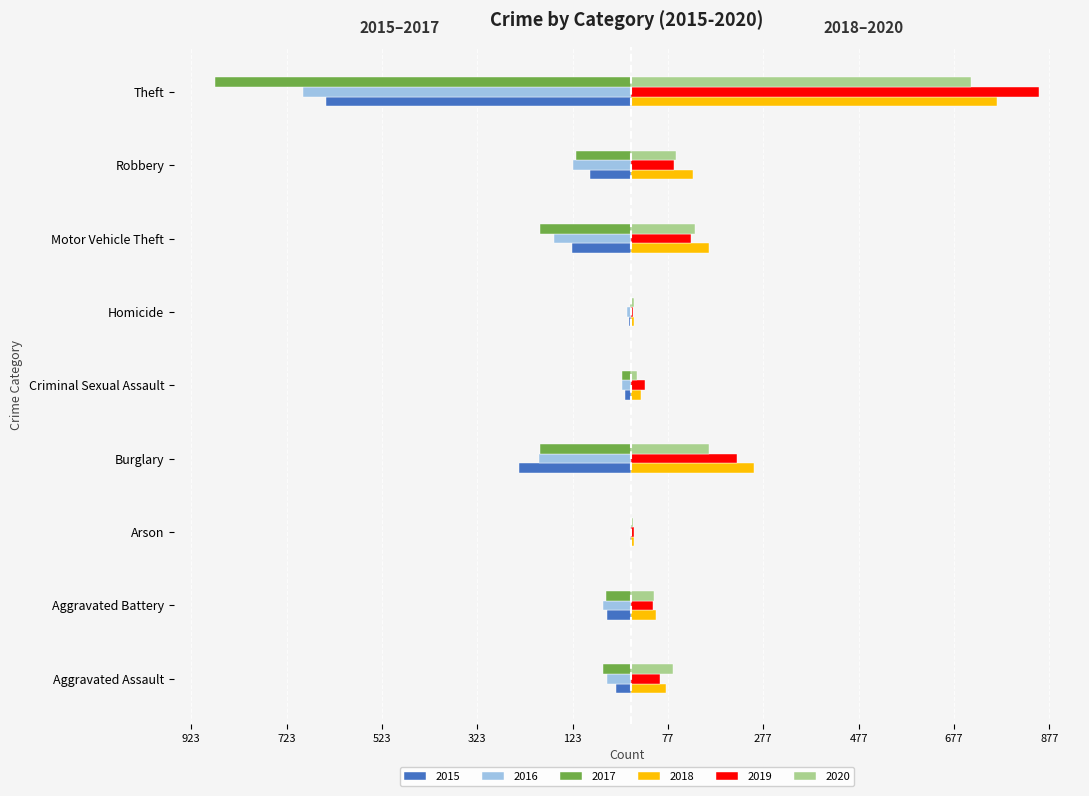

Reading right to left, extract all data points from this chart.

2015: Theft=-641	Robbery=-87	Motor Vehicle Theft=-125	Homicide=-4	Criminal Sexual Assault=-13	Burglary=-236	Arson=-3	Aggravated Battery=-50	Aggravated Assault=-31
2016: Theft=-689	Robbery=-123	Motor Vehicle Theft=-163	Homicide=-8	Criminal Sexual Assault=-20	Burglary=-194	Arson=-3	Aggravated Battery=-60	Aggravated Assault=-50
2017: Theft=-873	Robbery=-115	Motor Vehicle Theft=-191	Homicide=-2	Criminal Sexual Assault=-19	Burglary=-192	Arson=-1	Aggravated Battery=-54	Aggravated Assault=-59
2018: Theft=767	Robbery=130	Motor Vehicle Theft=164	Homicide=5	Criminal Sexual Assault=20	Burglary=257	Arson=6	Aggravated Battery=52	Aggravated Assault=72
2019: Theft=855	Robbery=89	Motor Vehicle Theft=125	Homicide=3	Criminal Sexual Assault=29	Burglary=221	Arson=5	Aggravated Battery=45	Aggravated Assault=61
2020: Theft=713	Robbery=94	Motor Vehicle Theft=134	Homicide=6	Criminal Sexual Assault=12	Burglary=163	Arson=4	Aggravated Battery=48	Aggravated Assault=87